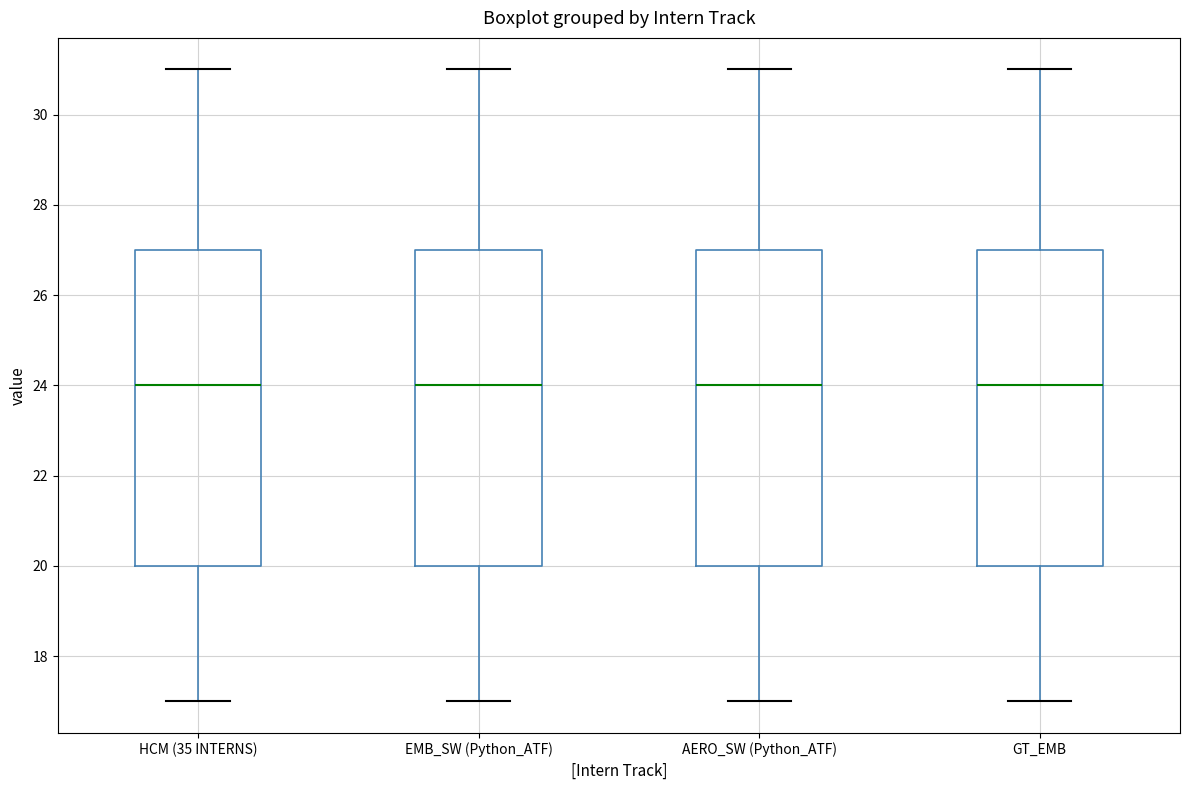

Where is the lower edge of the box for AERO_SW (Python_ATF) on the y-axis? The values are not printed on the chart, so give them approximately, as read against the axis.

20